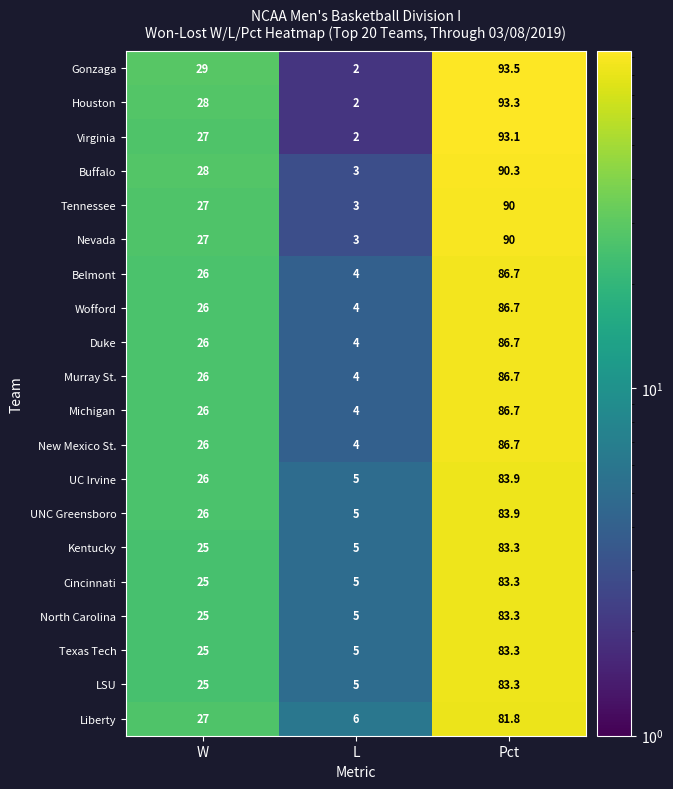

What is the difference between the Murray St. values at Pct and W?

60.7